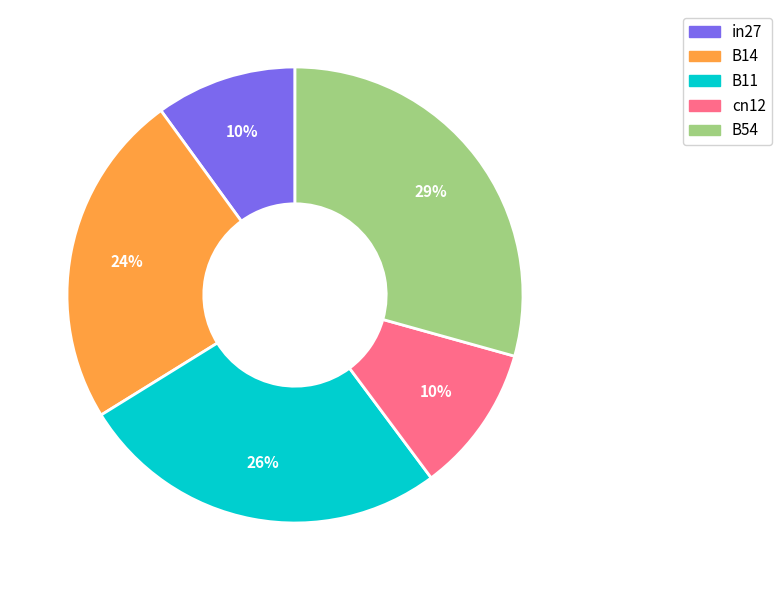

How many slices are in this pie chart?

5